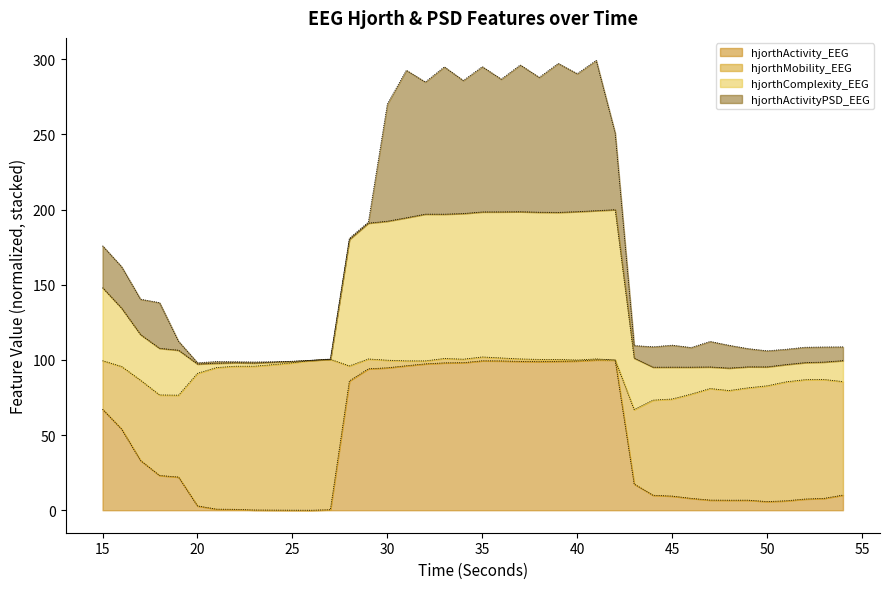

What is the difference between the maximum and minimum values in the hjorthComplexity_EEG series?

105.4